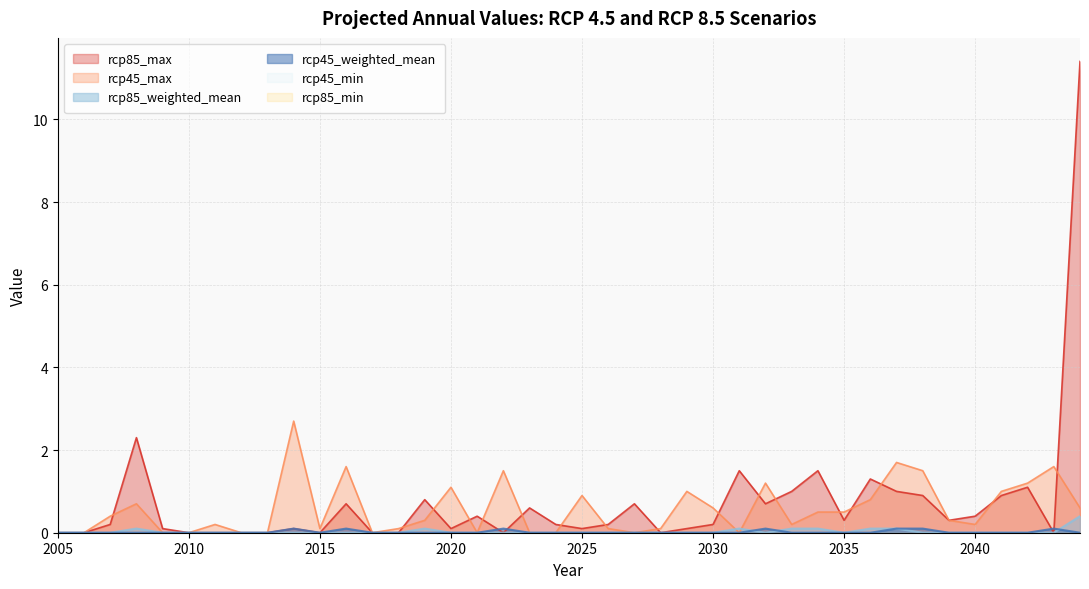

How many values in the rcp45_weighted_mean series exceed 0?

7